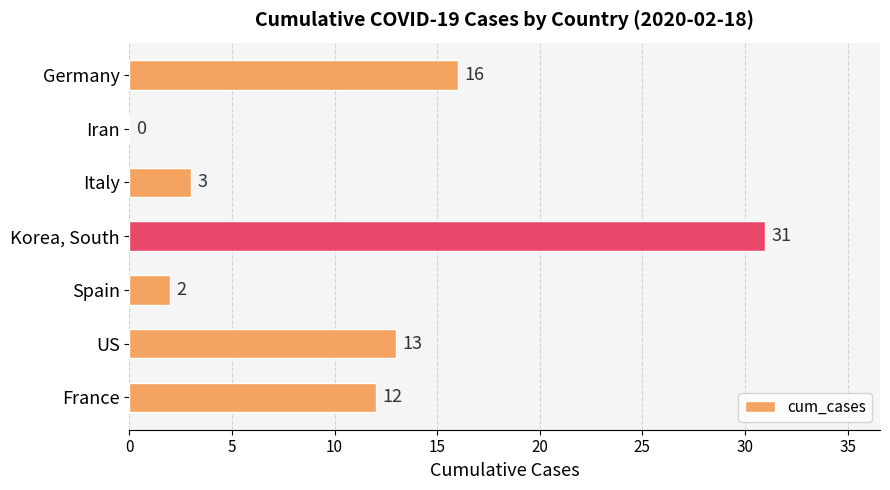

How many positive values are there?

6